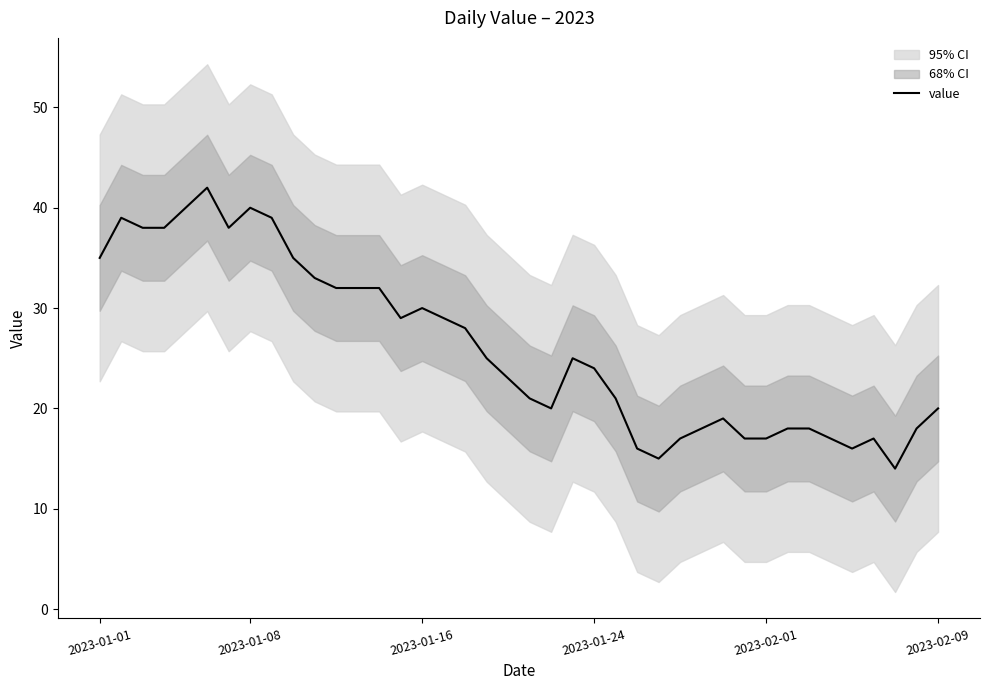

How many lines are shown in the chart?

1